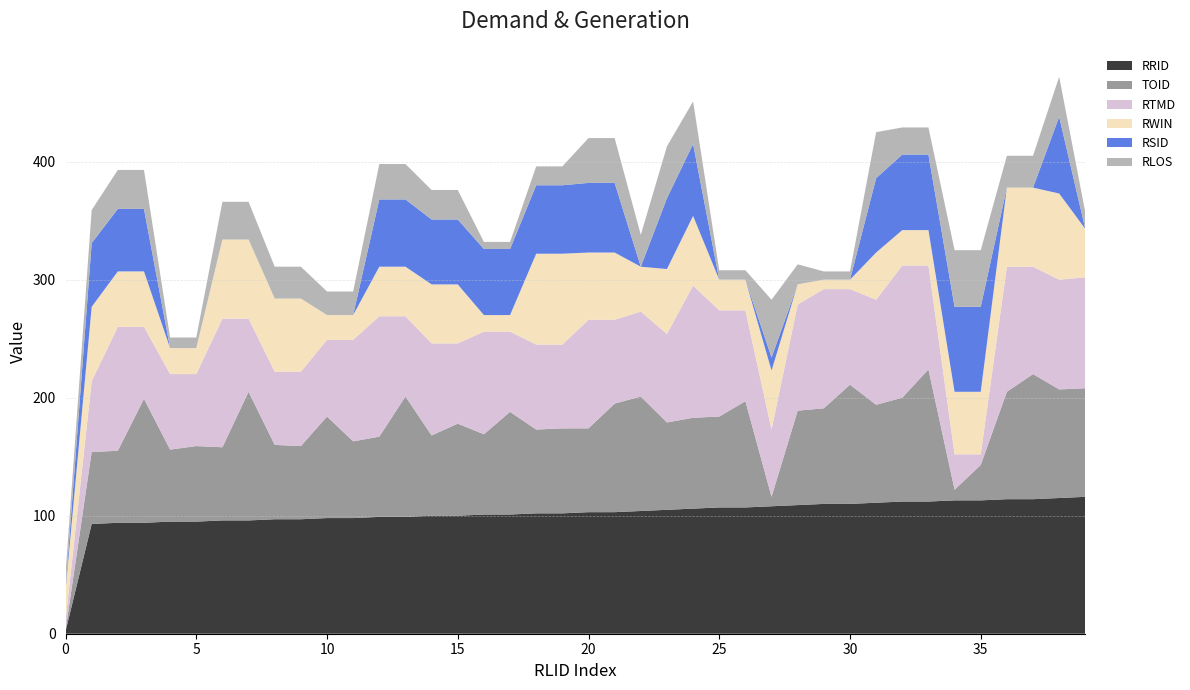

Reading left to right, extract all data points from this chart.

RRID: 2	93	94	94	95	95	96	96	97	97	98	98	99	99	100	100	101	101	102	102	103	103	104	105	106	107	107	108	109	110	110	111	112	112	113	113	114	114	115	116
TOID: 1	61	61	105	61	64	62	109	63	62	86	65	68	102	68	78	68	87	71	72	71	92	97	74	77	77	90	8	80	81	101	83	88	112	9	30	91	106	92	92
RTMD: 8	60	105	61	64	61	109	62	62	63	65	86	102	68	78	68	87	68	72	71	92	71	72	75	112	90	77	57	90	101	81	89	112	88	30	9	106	91	93	94
RWIN: 26	63	47	47	22	22	67	67	62	62	21	21	42	42	50	50	14	14	77	77	57	57	38	55	59	26	26	50	17	8	8	40	30	30	53	53	67	67	73	41
RSID: 1	54	53	53	0	0	0	0	0	0	0	0	57	57	55	55	56	56	58	58	59	59	0	60	61	0	0	11	0	0	0	63	64	64	72	72	0	0	65	0
RLOS: 13	28	33	33	9	9	32	32	27	27	20	20	30	30	25	25	6	6	16	16	38	38	27	44	36	8	8	49	17	7	7	39	23	23	48	48	27	27	34	14